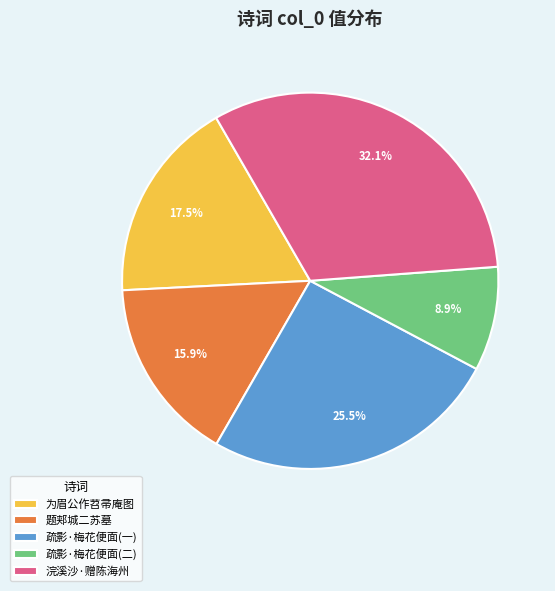

Approximately how many times larger is the value at 题郏城二苏墓 compared to 疏影·梅花便面(二)?

1.8